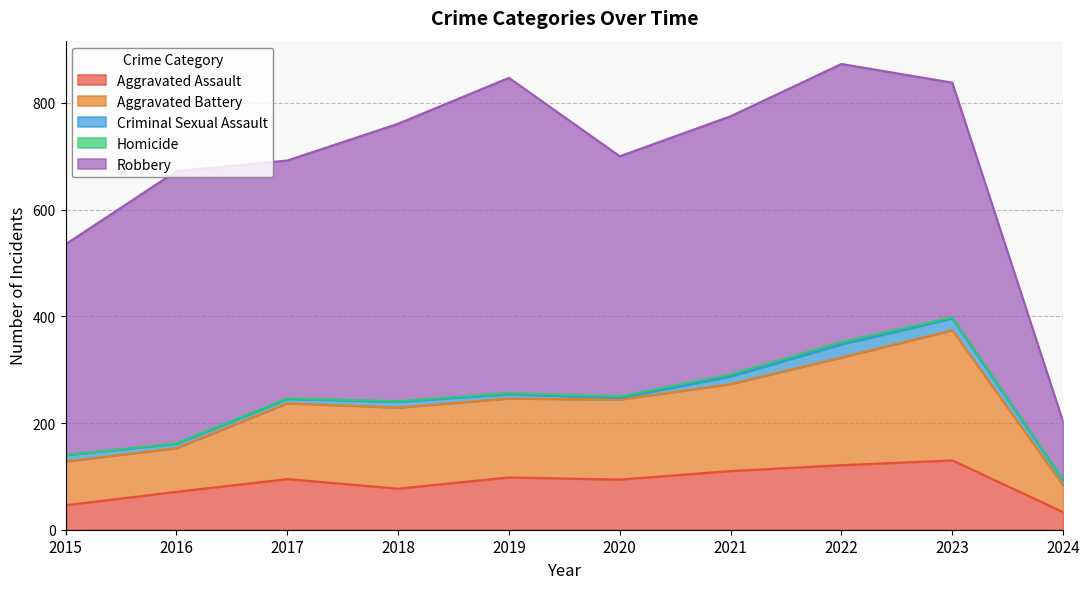

At which category does Robbery reach its first local peak?

2016